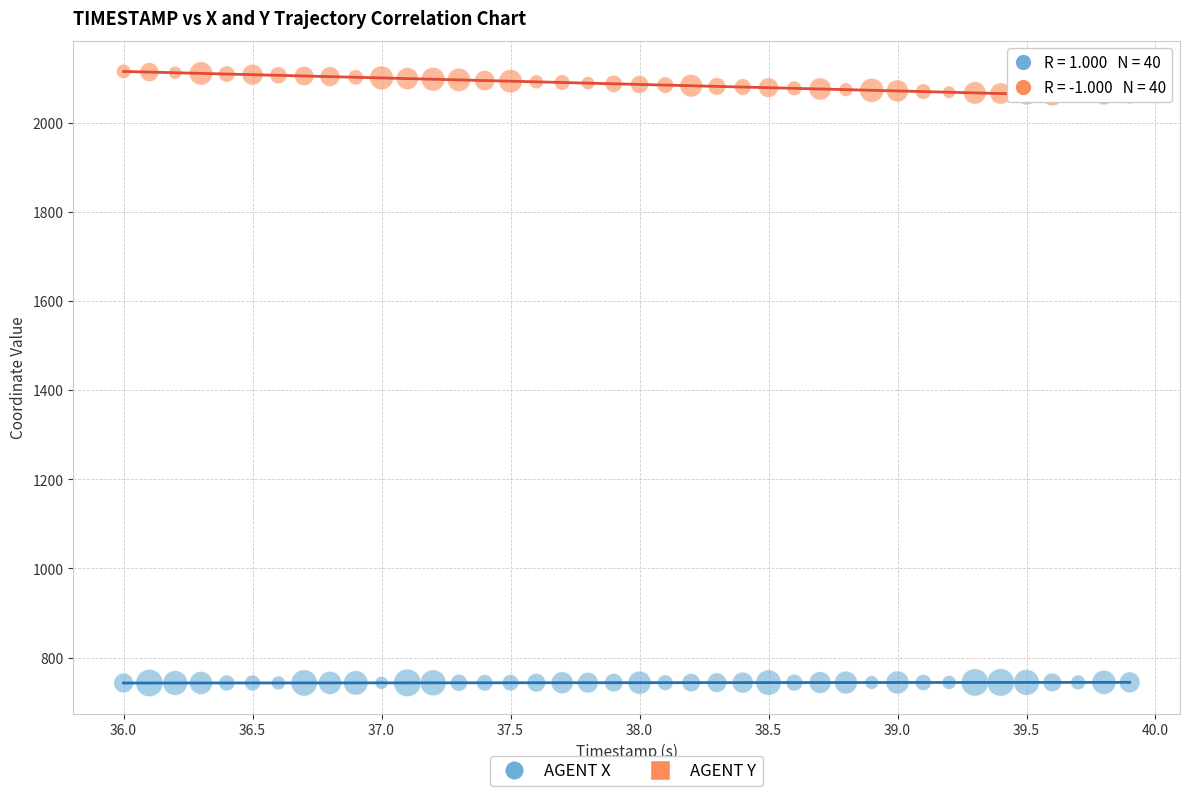

Which series contains the highest Y value?

AGENT Y